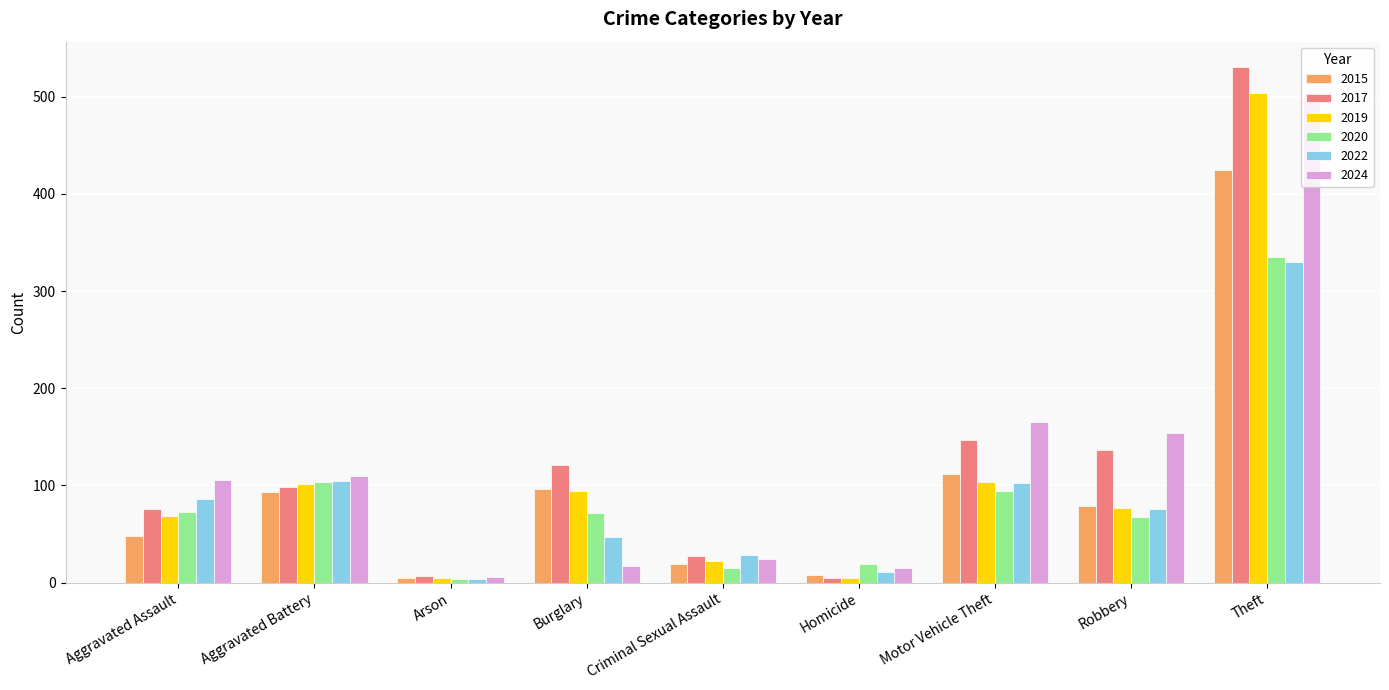

The value of 2017 at Burglary is 121. True or false?

True